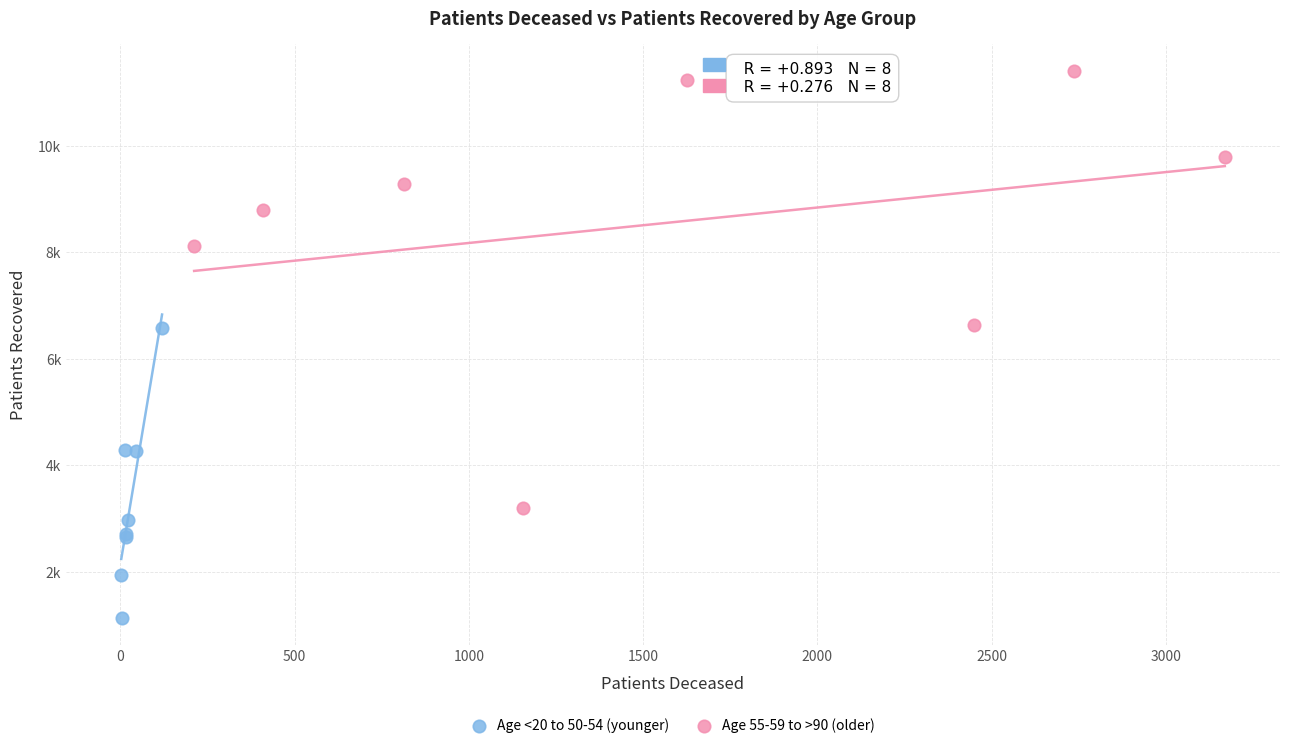

What are all the series names shown in the legend?

Age <20 to 50-54 (younger), Age 55-59 to >90 (older)